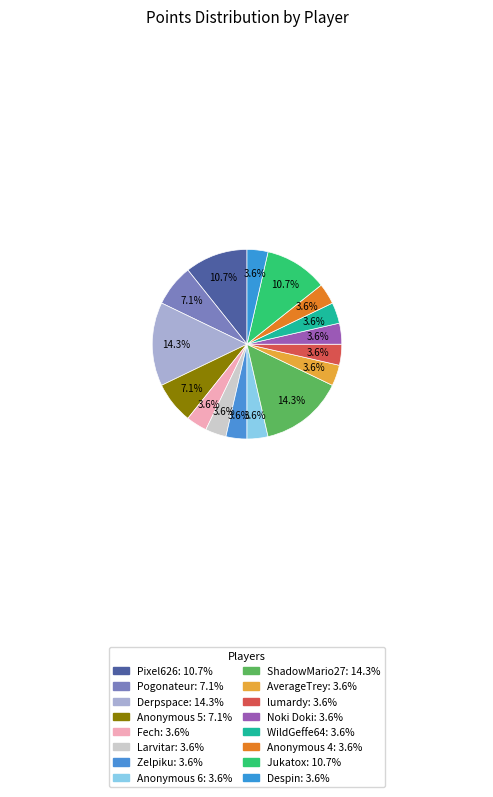

Combined, what portion of the pie is AverageTrey and WildGeffe64?

7.1%